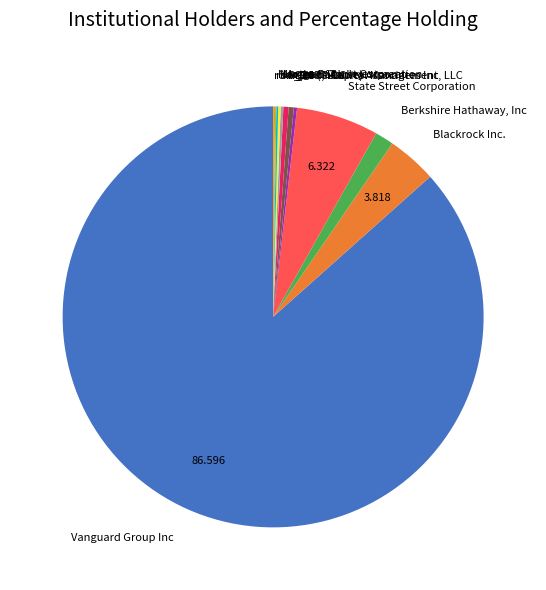

Is there any slice that represents more than half of the pie?

Yes